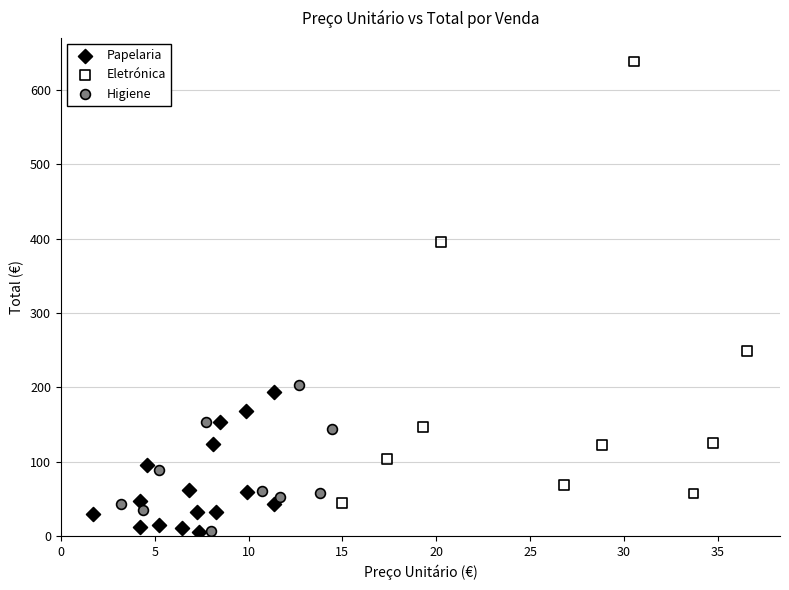

Which series reaches the maximum Y coordinate?

Eletrónica